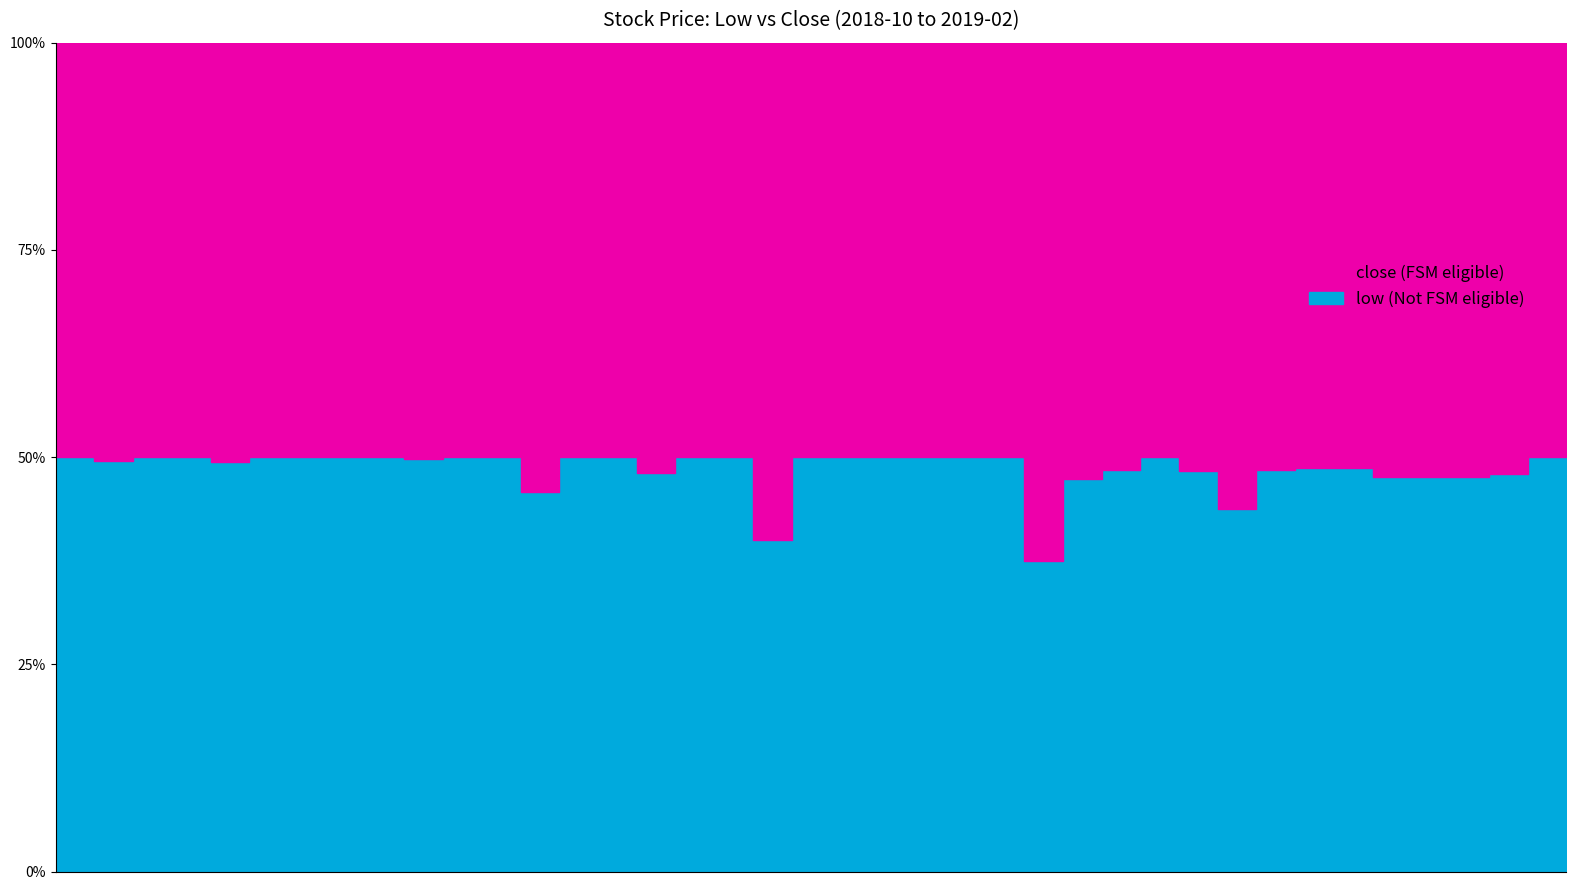

What is the average value of the low series?

0.8